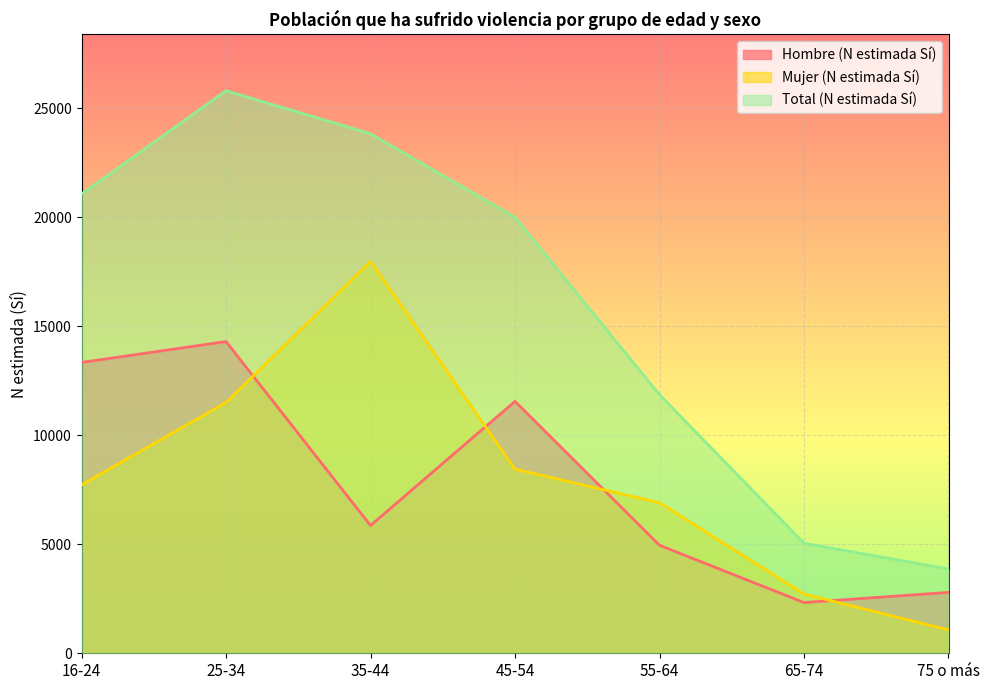

True or false: Hombre (N estimada Sí) and Total (N estimada Sí) cross at least once.

False